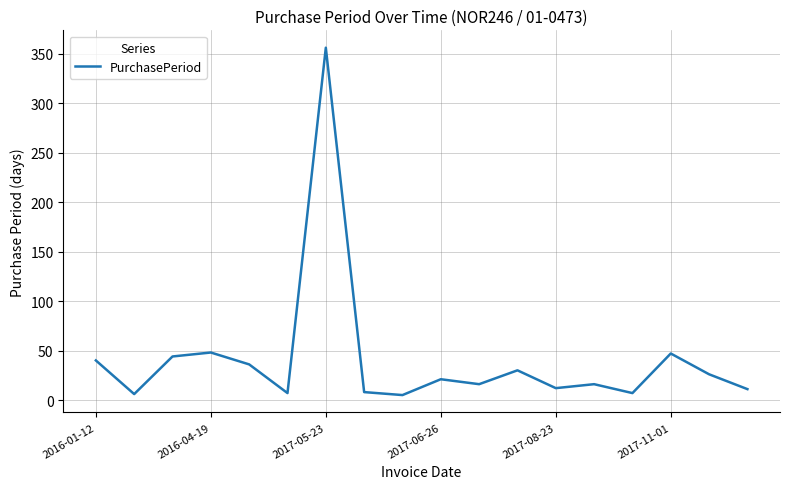

What is the difference between the maximum and minimum values?

351